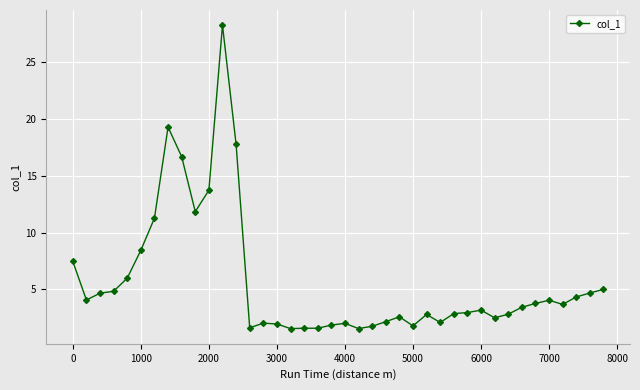

What is the average value?

5.7